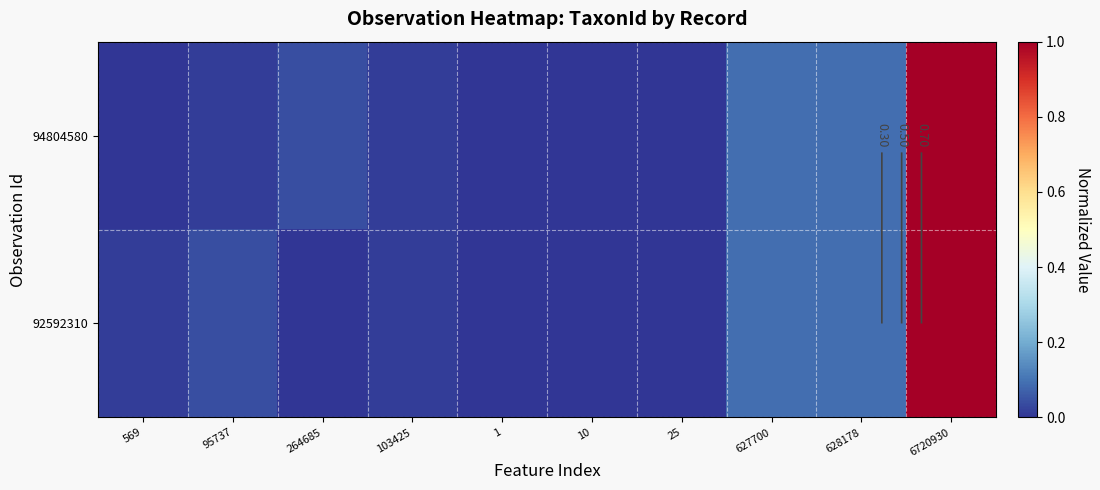

What is the maximum value shown in the chart?

1.0